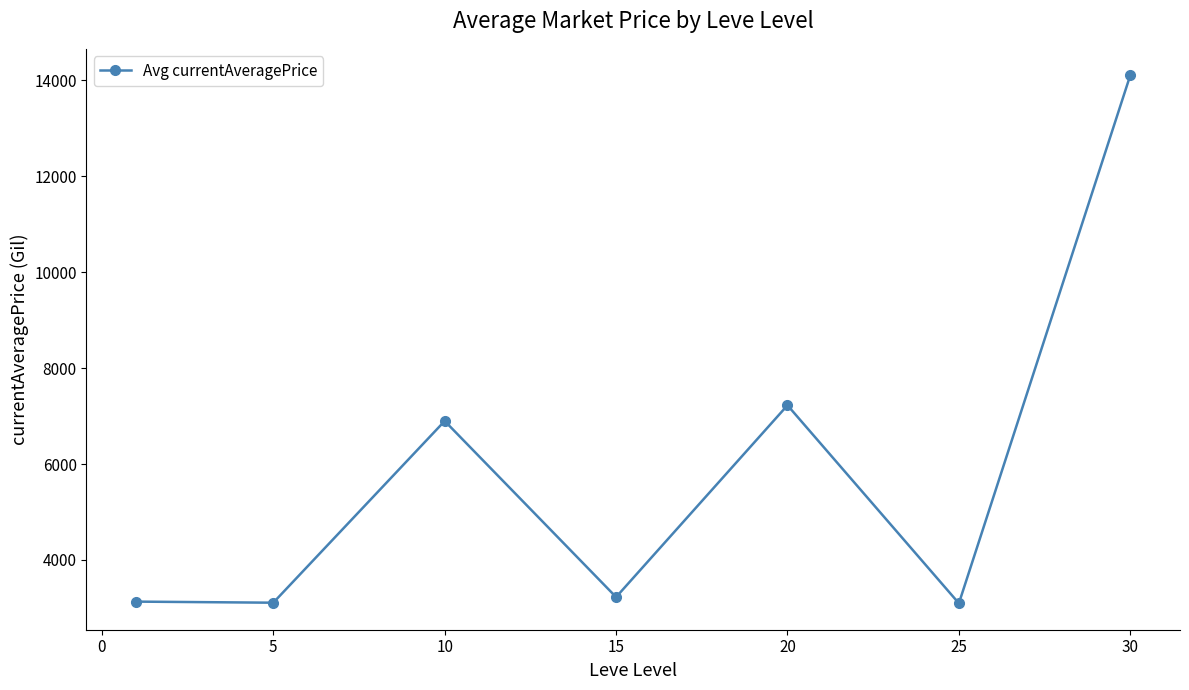

What is the difference between the maximum and minimum values?

11009.7